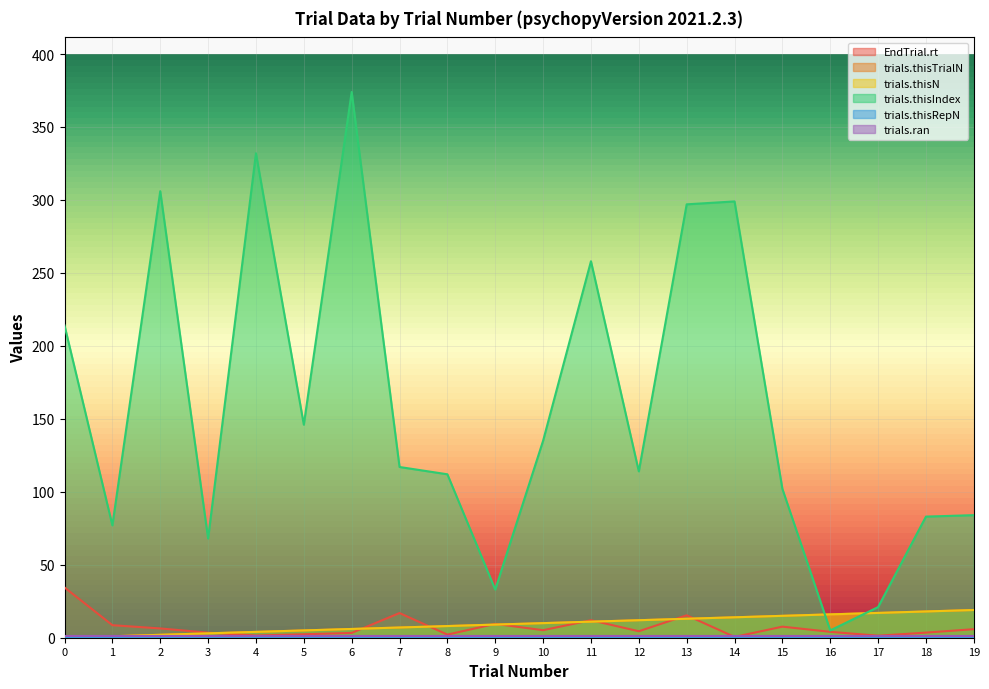

How many interior local valleys does the EndTrial.rt series have?

6